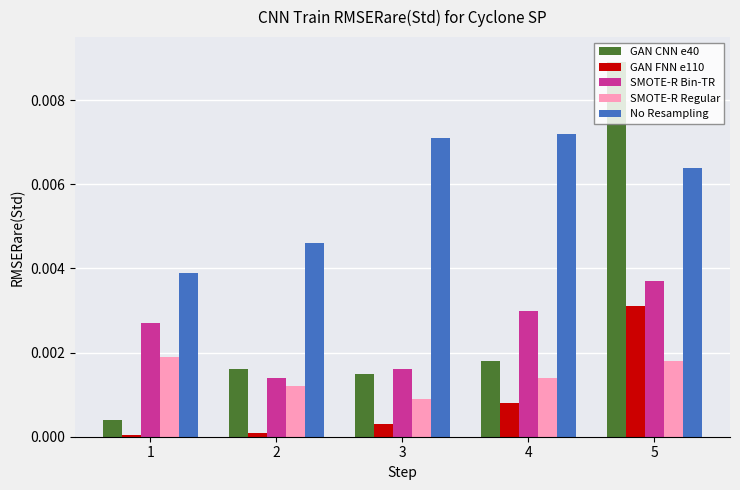

The value of No Resampling at 5 is 0.0. True or false?

True